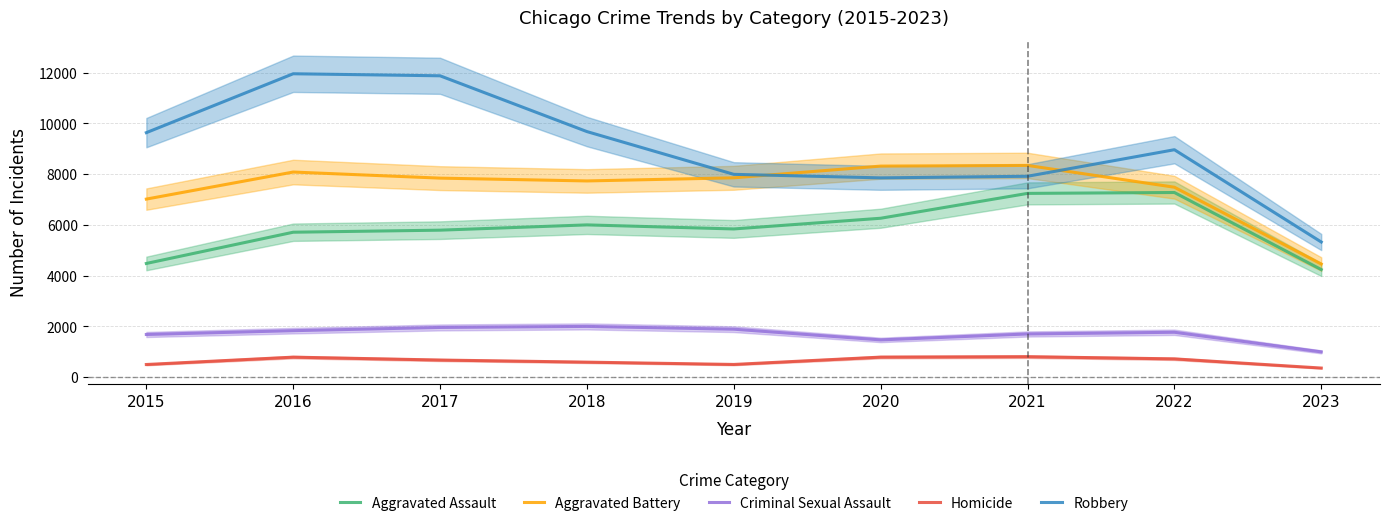

At which label does Homicide first exceed 672?

2016